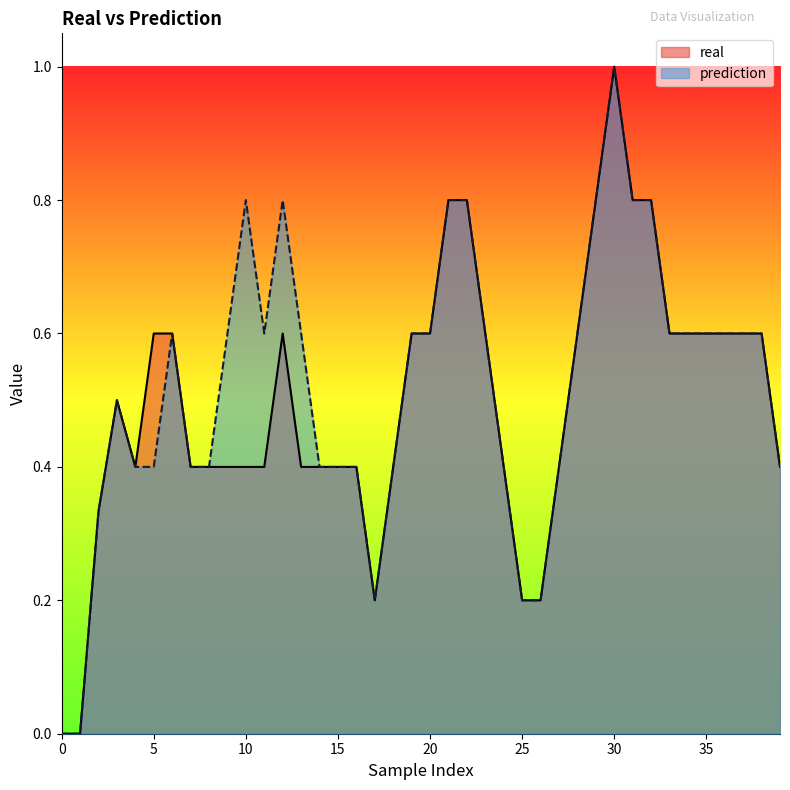

At which category is the sum across all series the highest?

30